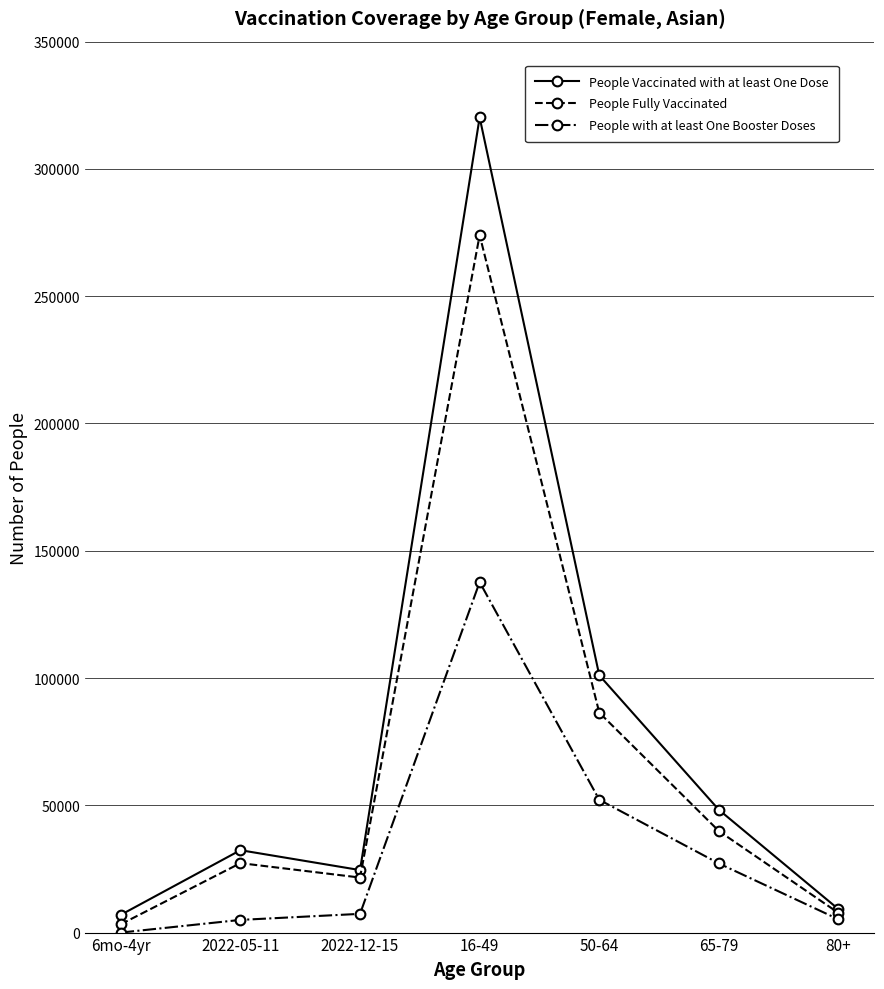

Rank the series at 16-49 from lowest to highest value.

People with at least One Booster Doses, People Fully Vaccinated, People Vaccinated with at least One Dose